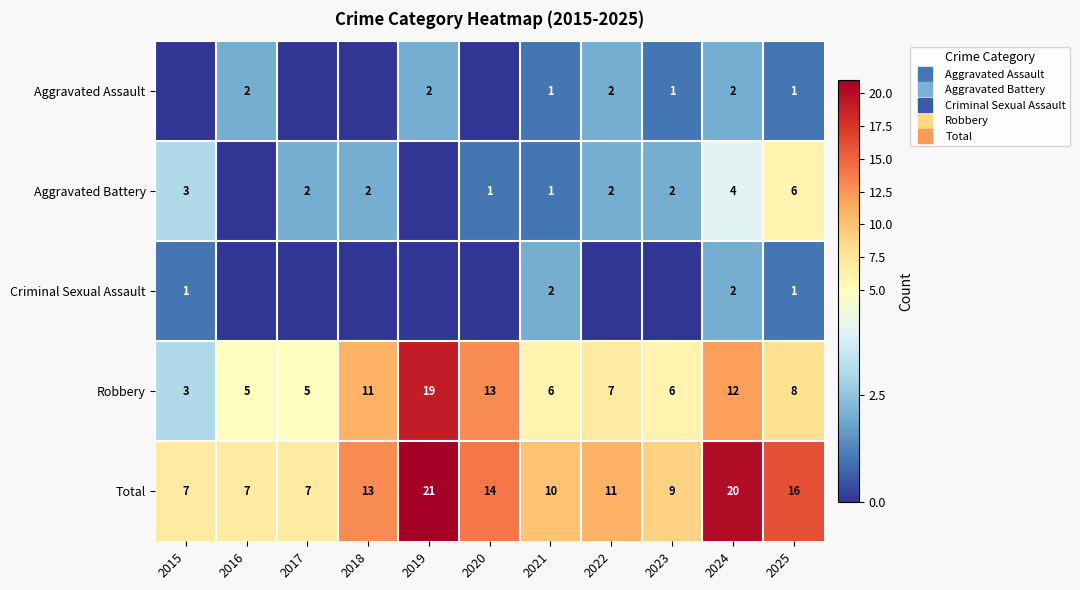

Count the number of categories in the chart.

11